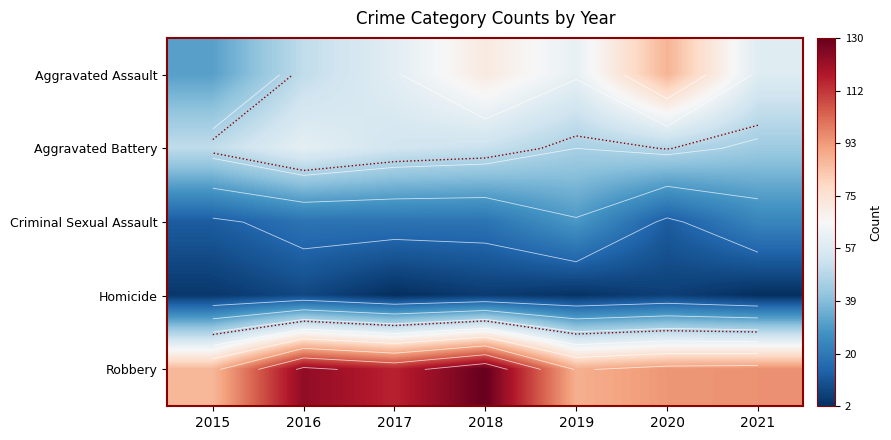

The value of Homicide at 2017 is 1. True or false?

False